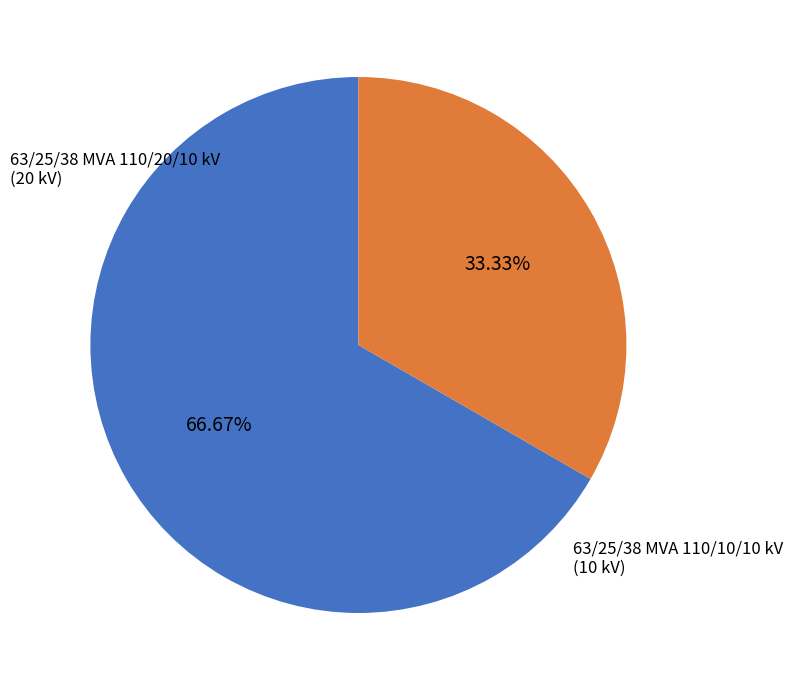

Rank the categories by value from highest to lowest.

63/25/38 MVA 110/20/10 kV, 63/25/38 MVA 110/10/10 kV